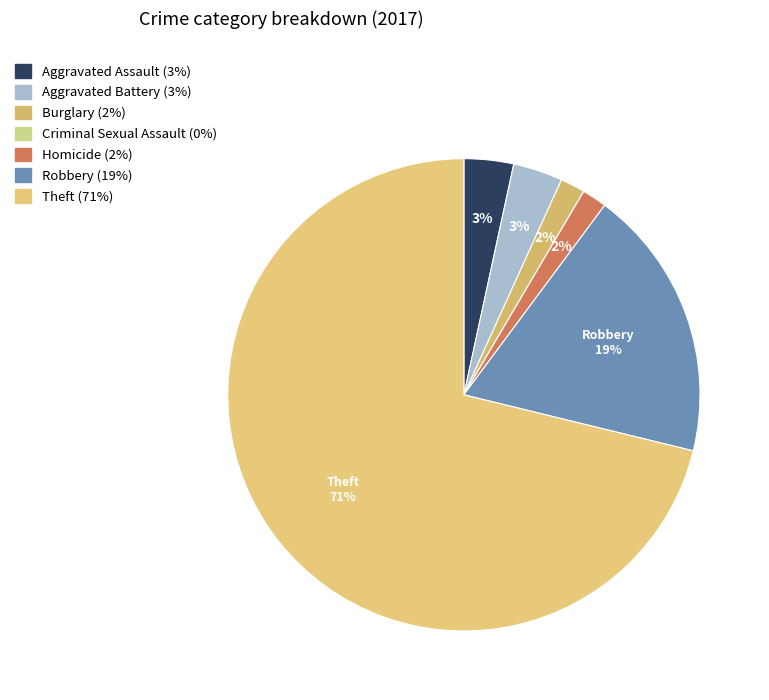

Is there any slice that represents more than half of the pie?

Yes